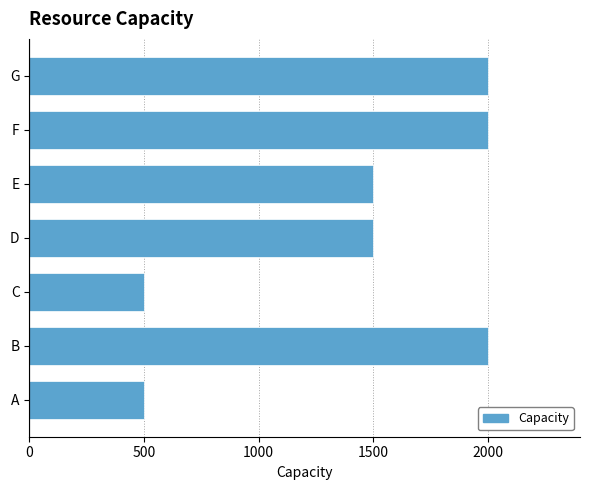

What is the minimum value shown in the chart?

500